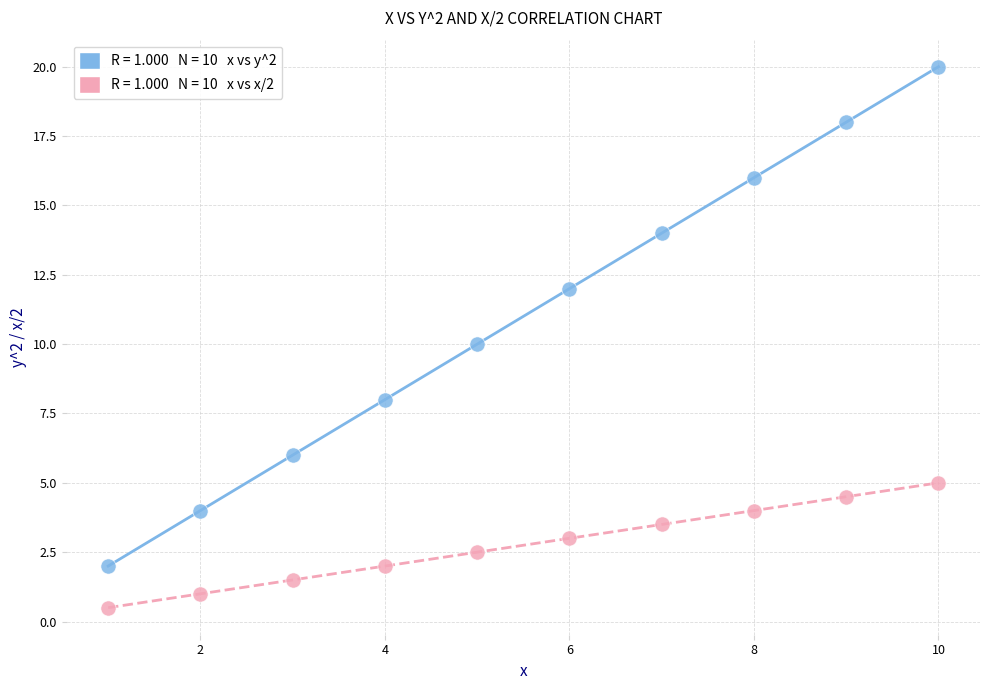

Across all data points, what is the range of X values (max minus min)?

9.0